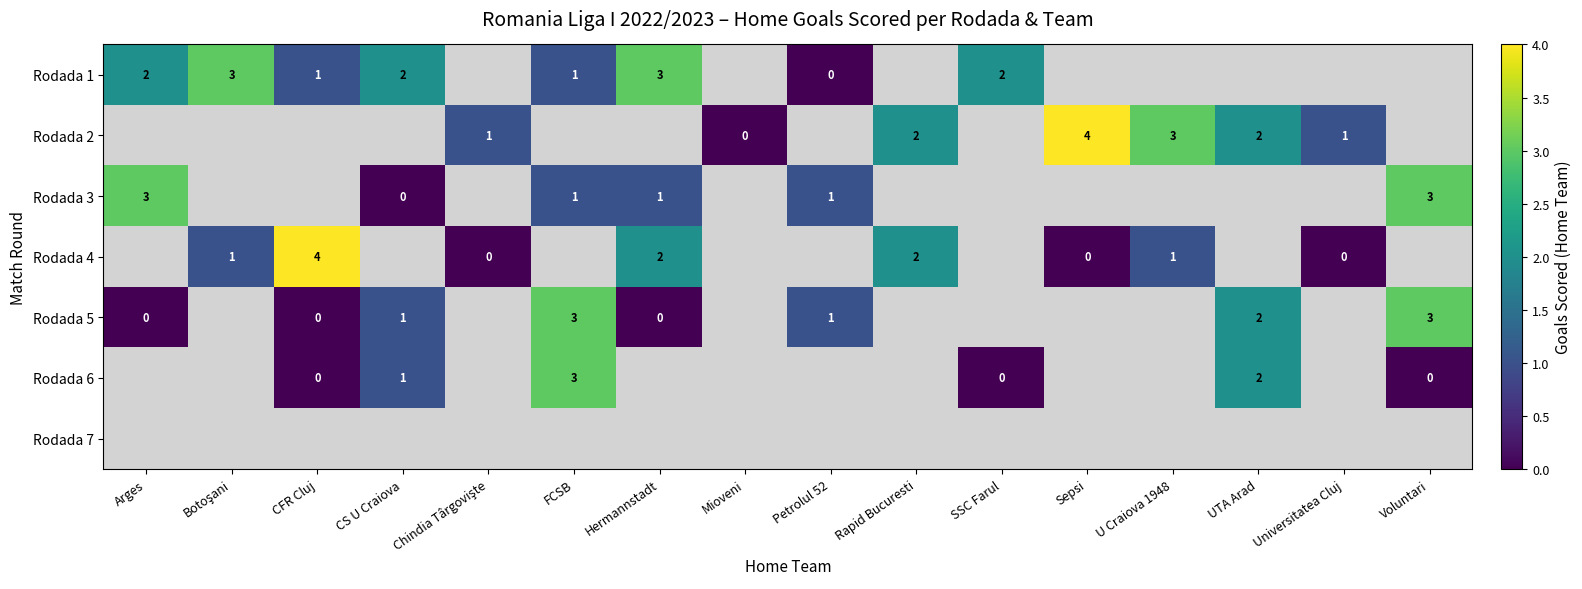

At which category does the chart reach its minimum across all series?

Petrolul 52